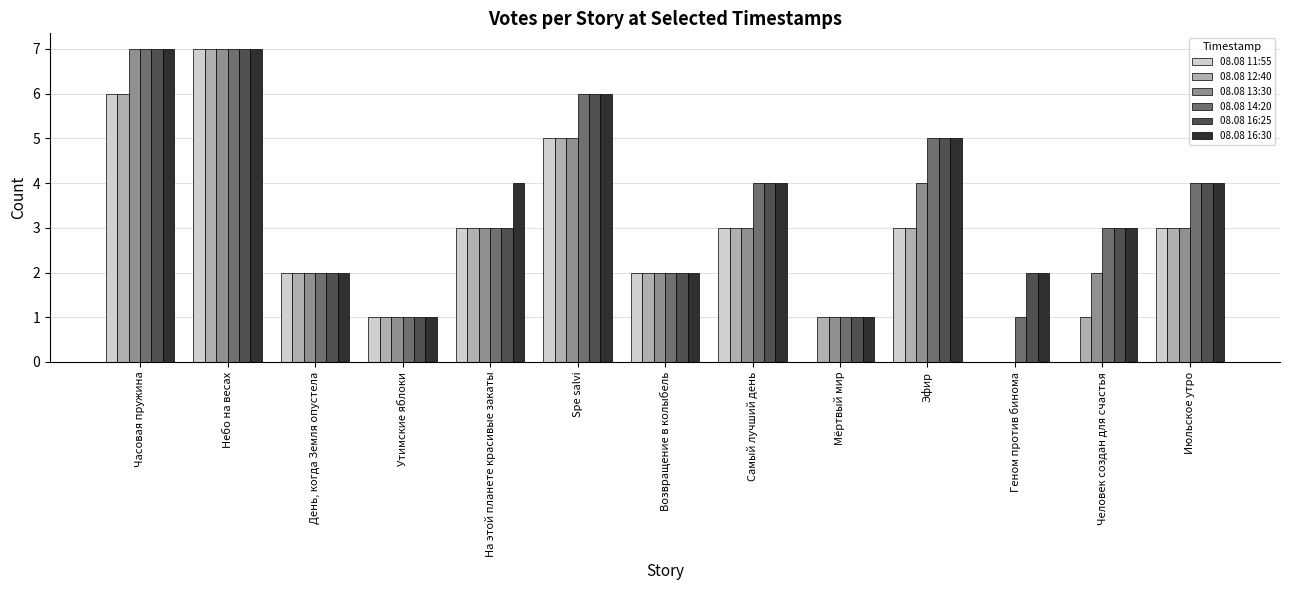

What is the greatest value displayed?

7